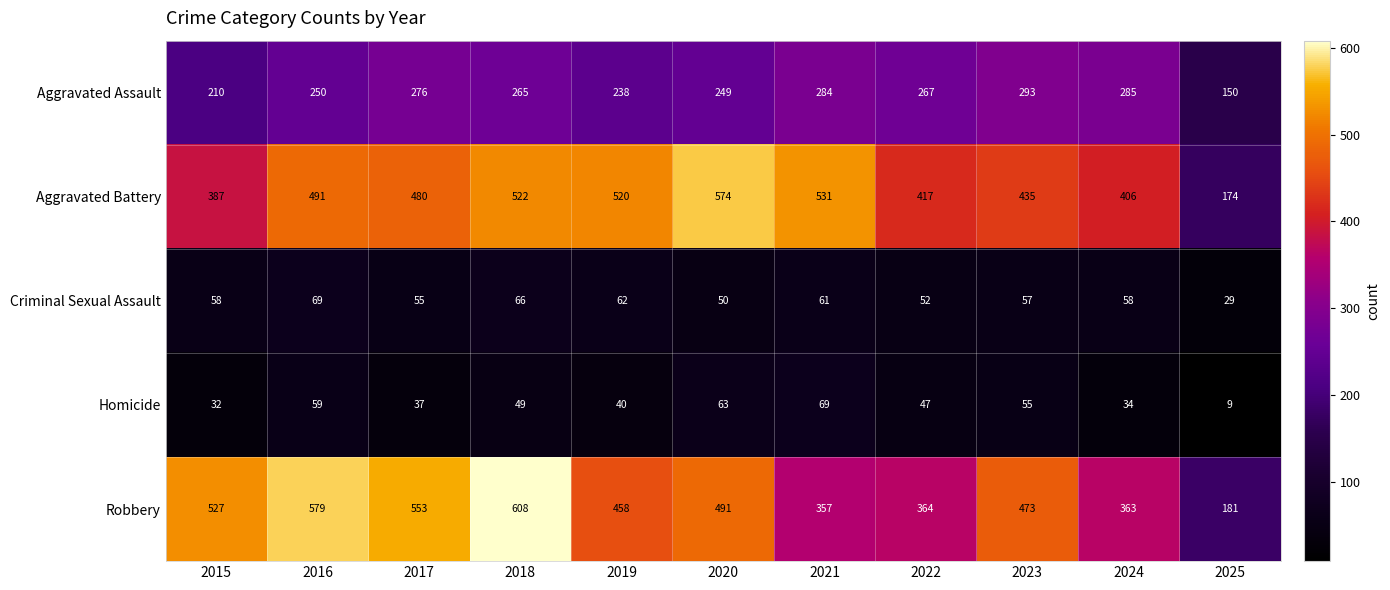

At which category does the chart reach its peak across all series?

2018